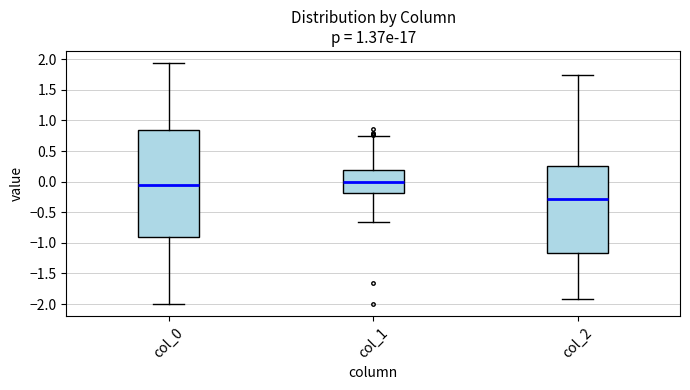

Which box has the highest median line?

col_1